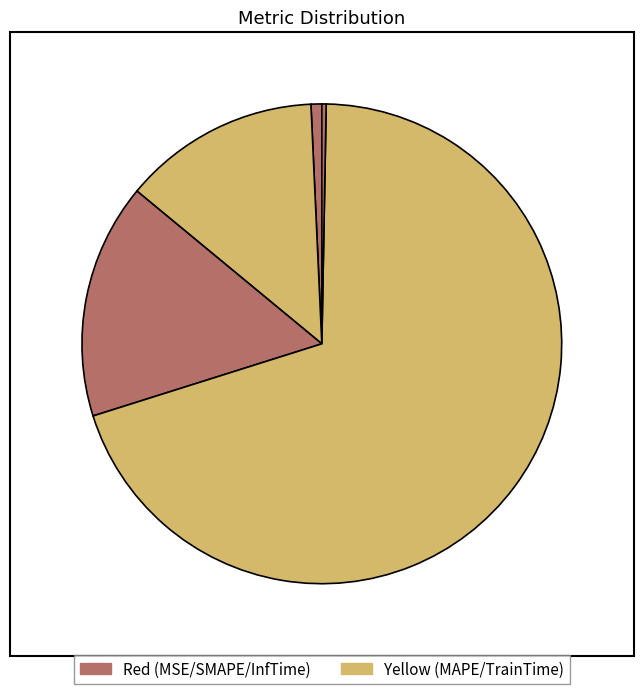

Count the number of slices in the pie.

5